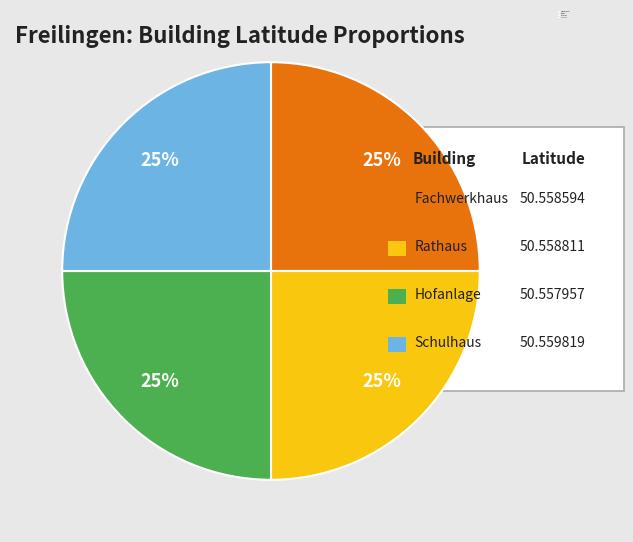

Is there a majority slice in this chart?

No